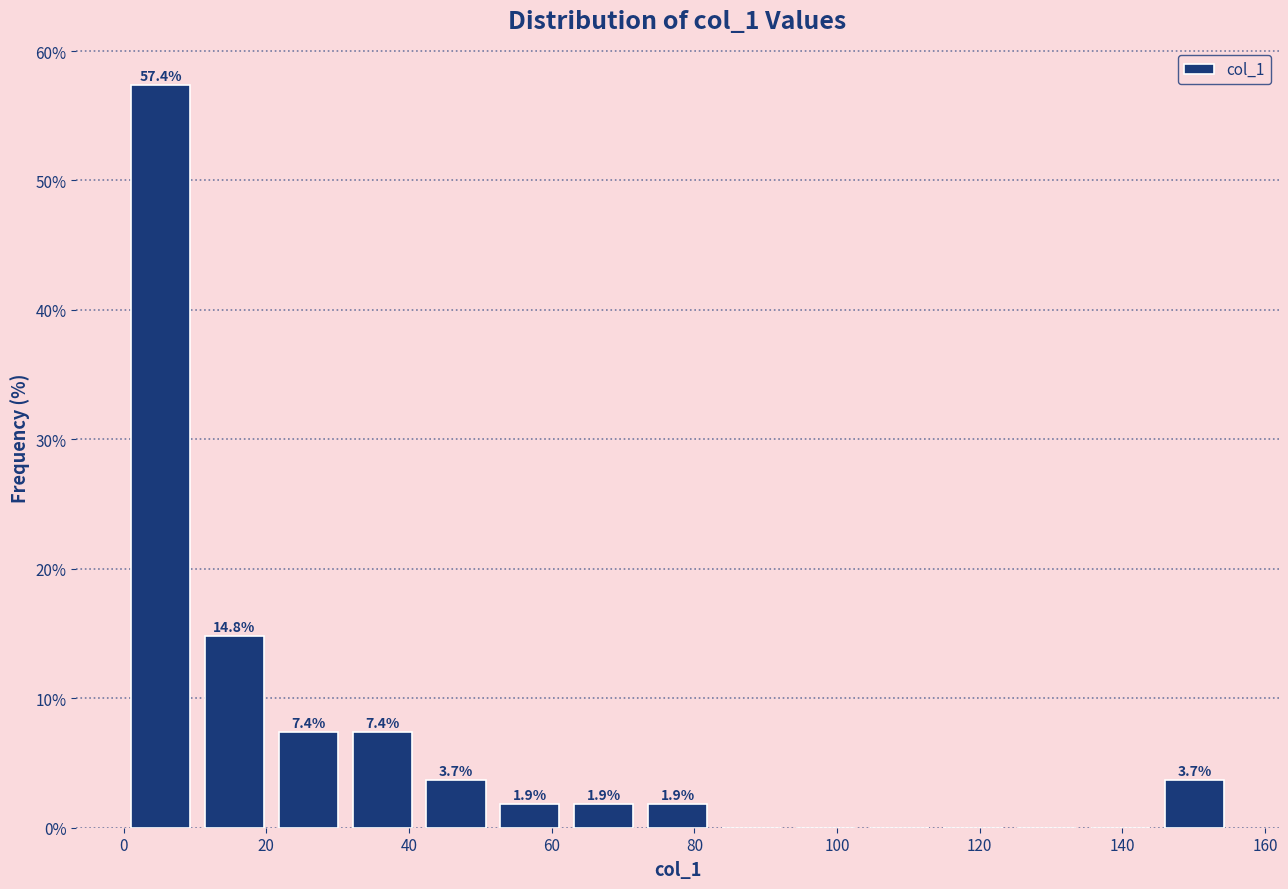

Over which range of the x-axis is the bar tallest?

0 to 10